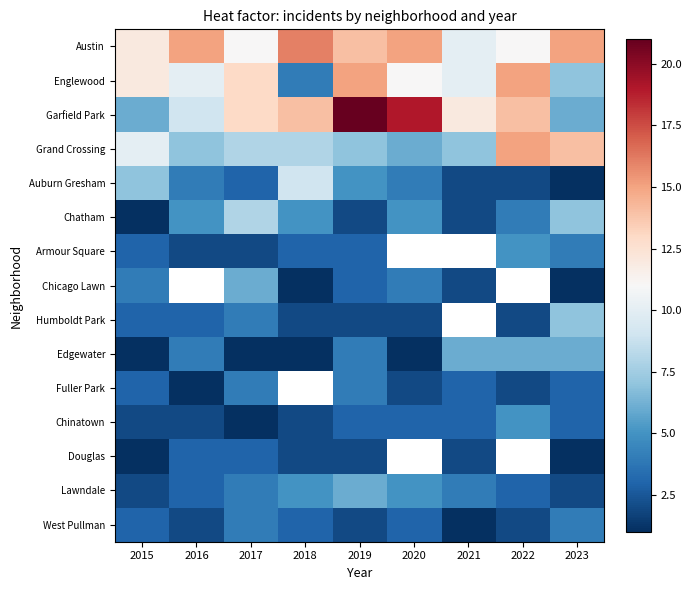

What is the maximum value shown in the chart?

21.0